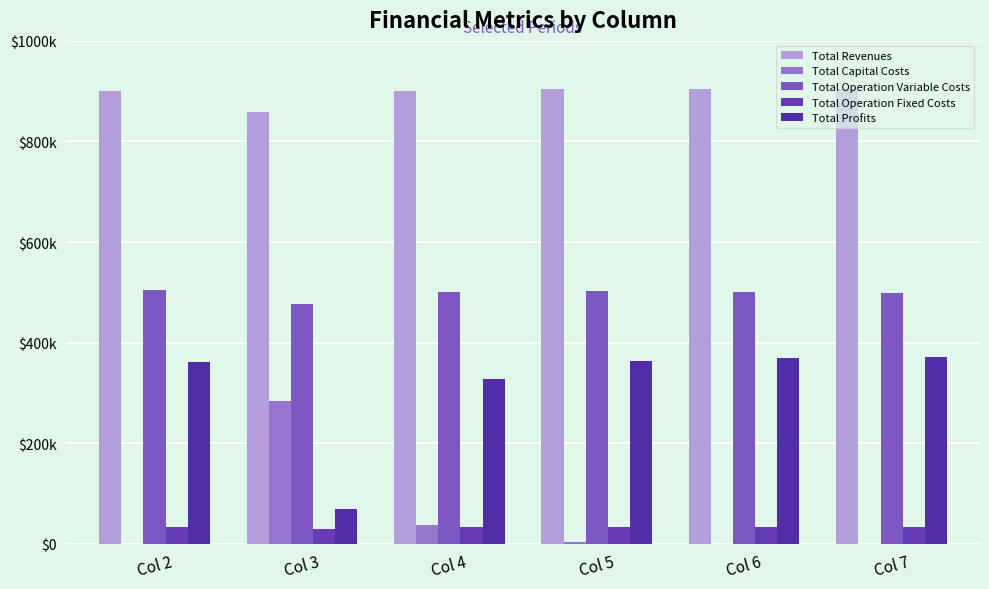

Are the bars grouped side by side (vs. stacked)?

Yes